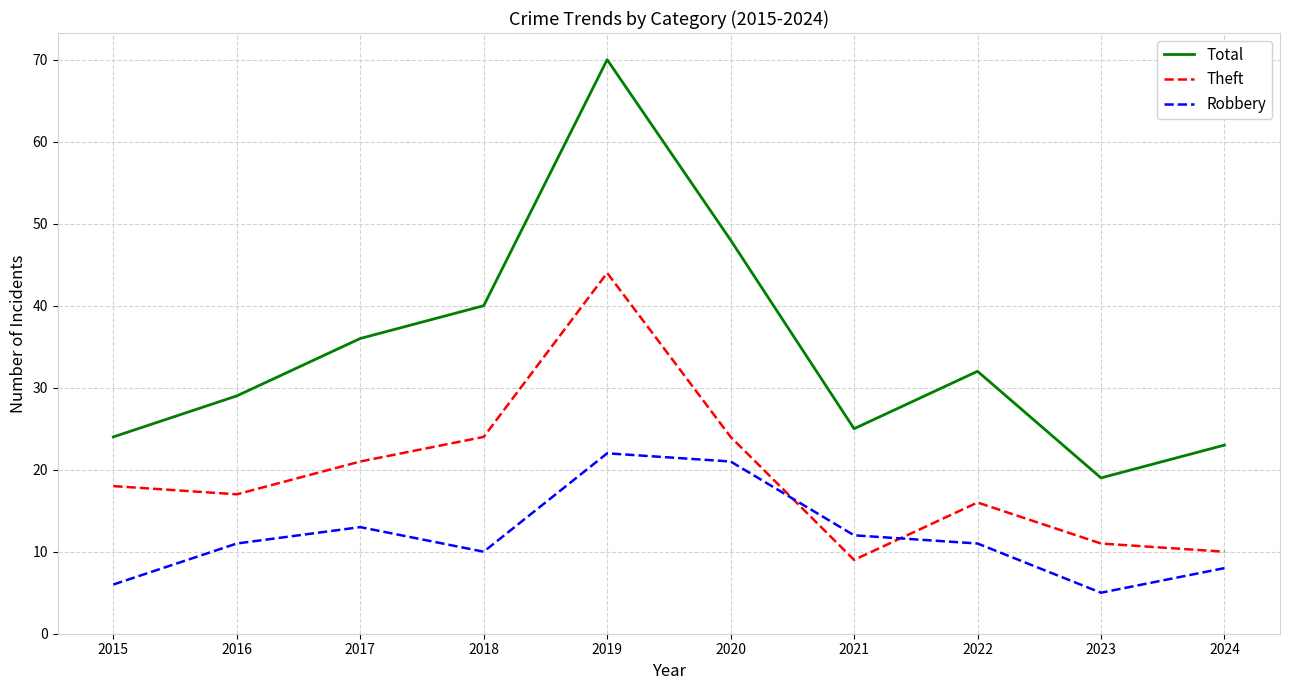

How many interior local peaks does the Theft series have?

2